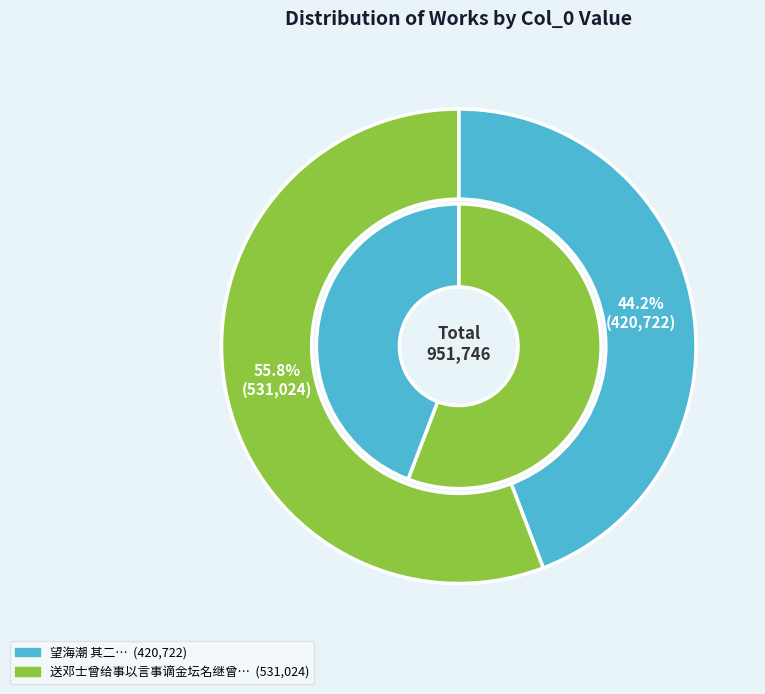

To the nearest percent, what is the difference between the 送邓士曾给事以言事谪金坛名继曾 and 望海潮 其二 slice percentages?

12%